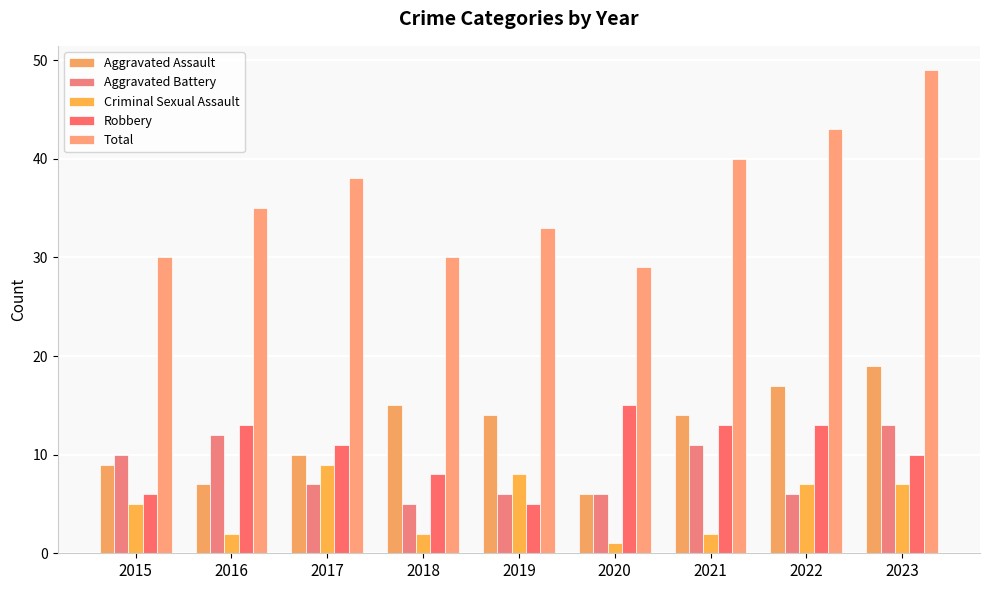

What is the difference between the second highest and second lowest values in the Aggravated Assault series?

10